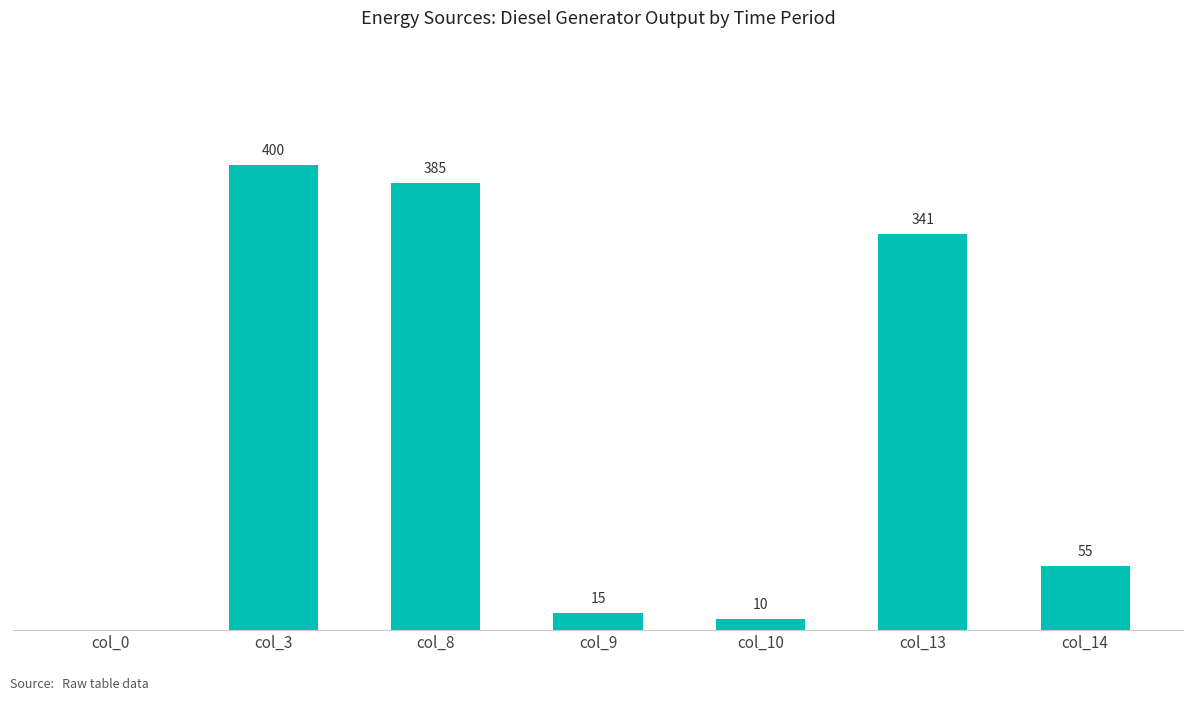

Where does the data first go above 55?

col_3